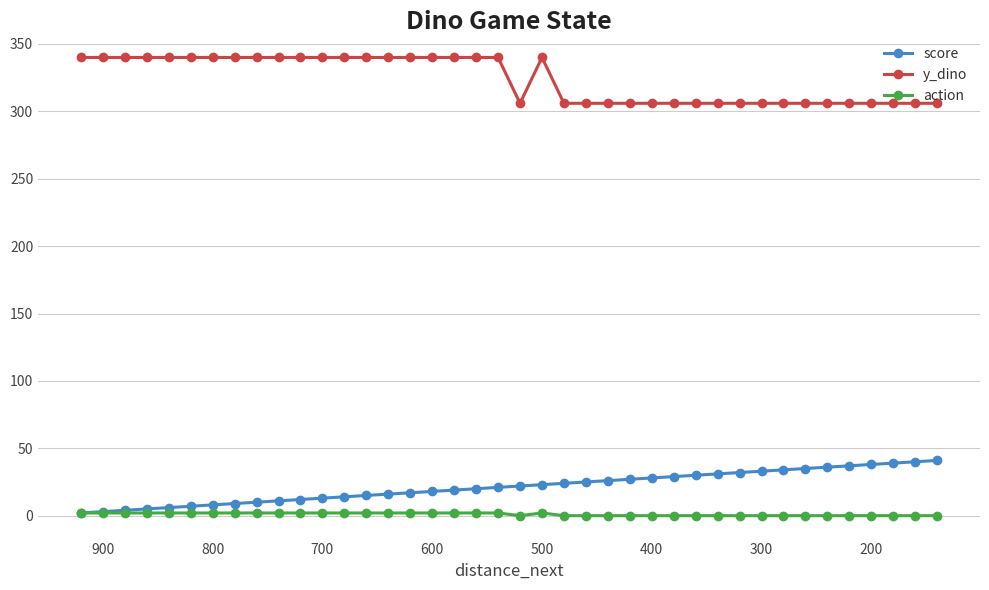

Is it true that action equals -1 at 200?

False